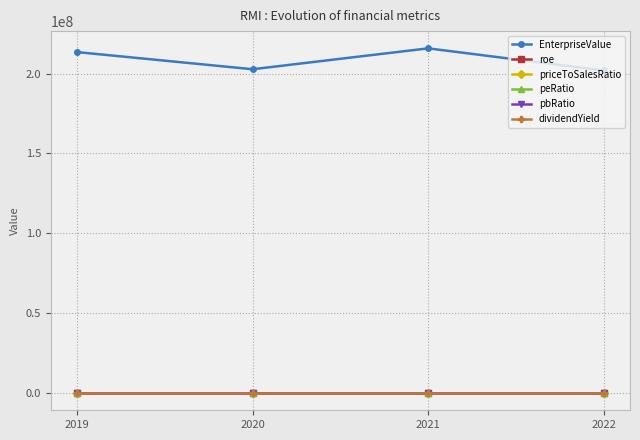

Which category has the highest value across all series?

2021